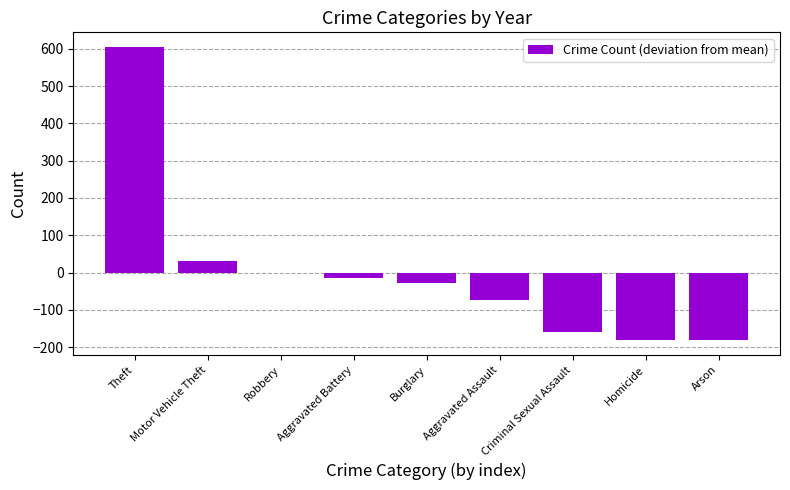

What is the sum of the values at Arson and Burglary?

-209.2